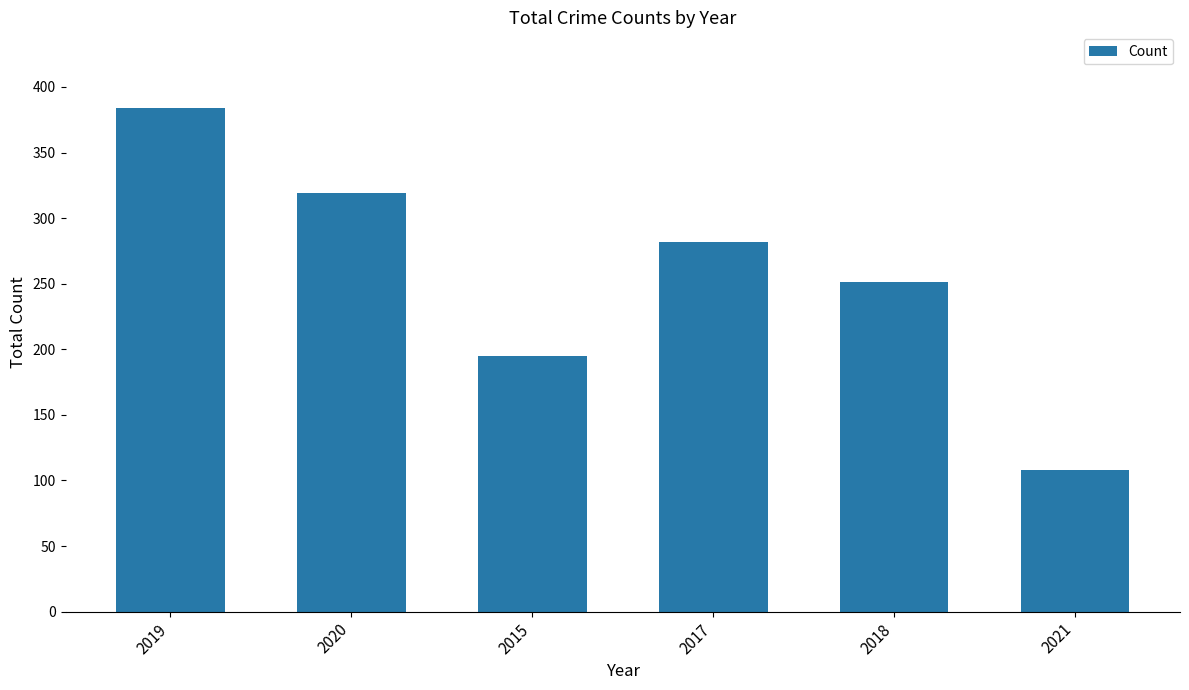

Count the values in the range 195 to 319.

4